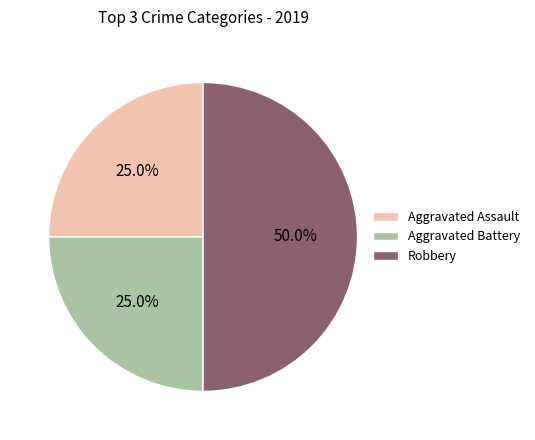

What is the ratio of the value at Robbery to the value at Aggravated Assault?

2.0